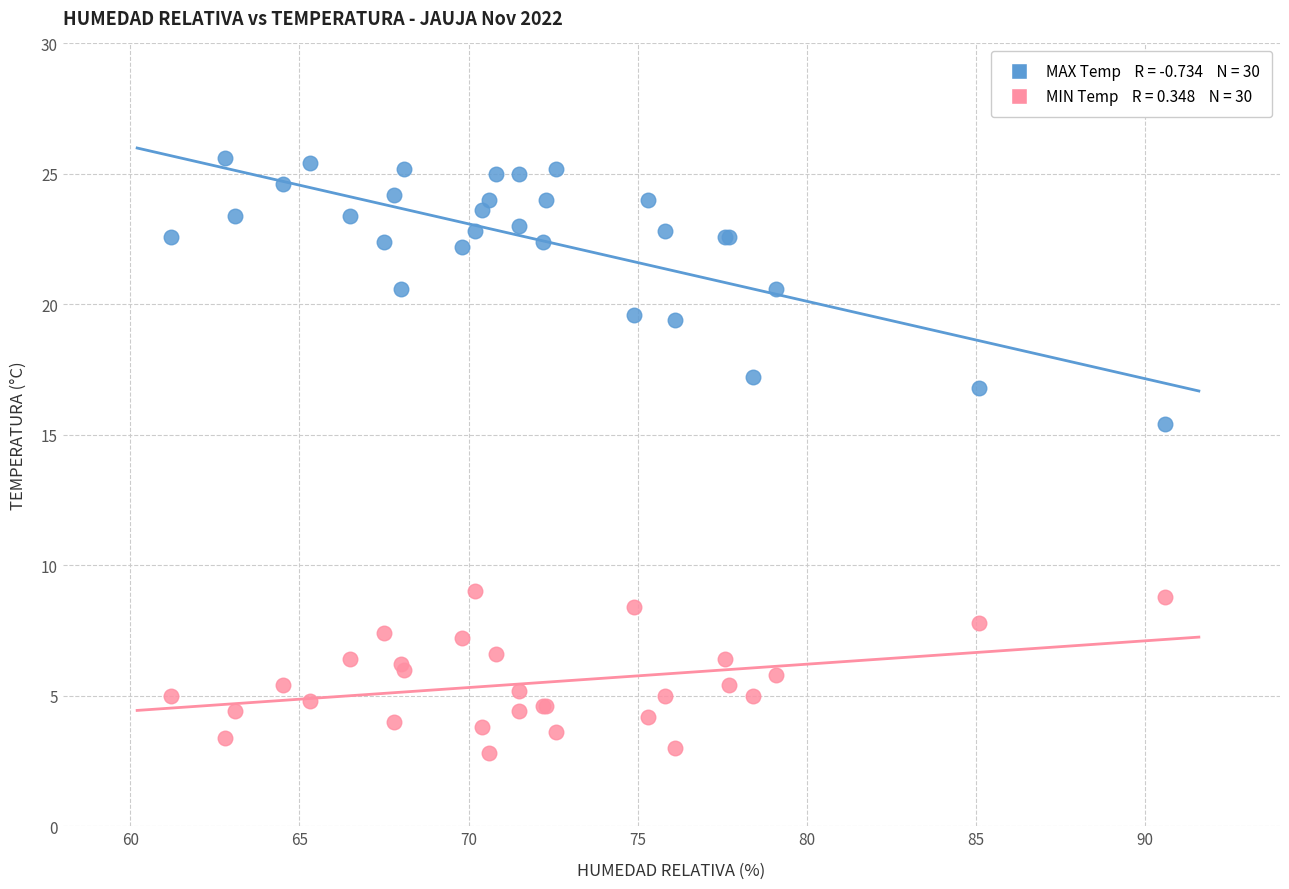

Across all series, what Y value is closest to 14?

15.4